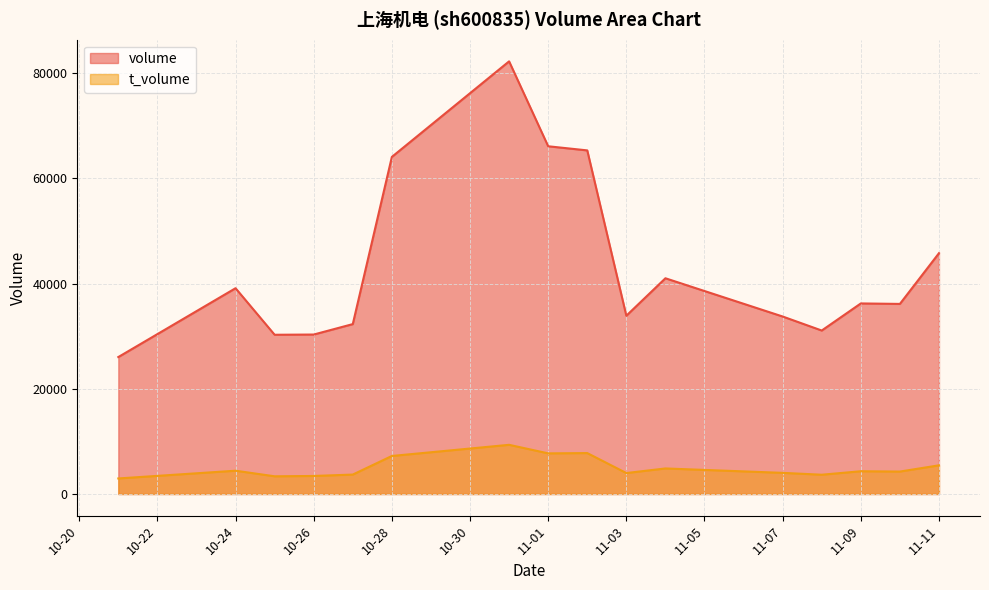

What is the average value of the t_volume series?

5032